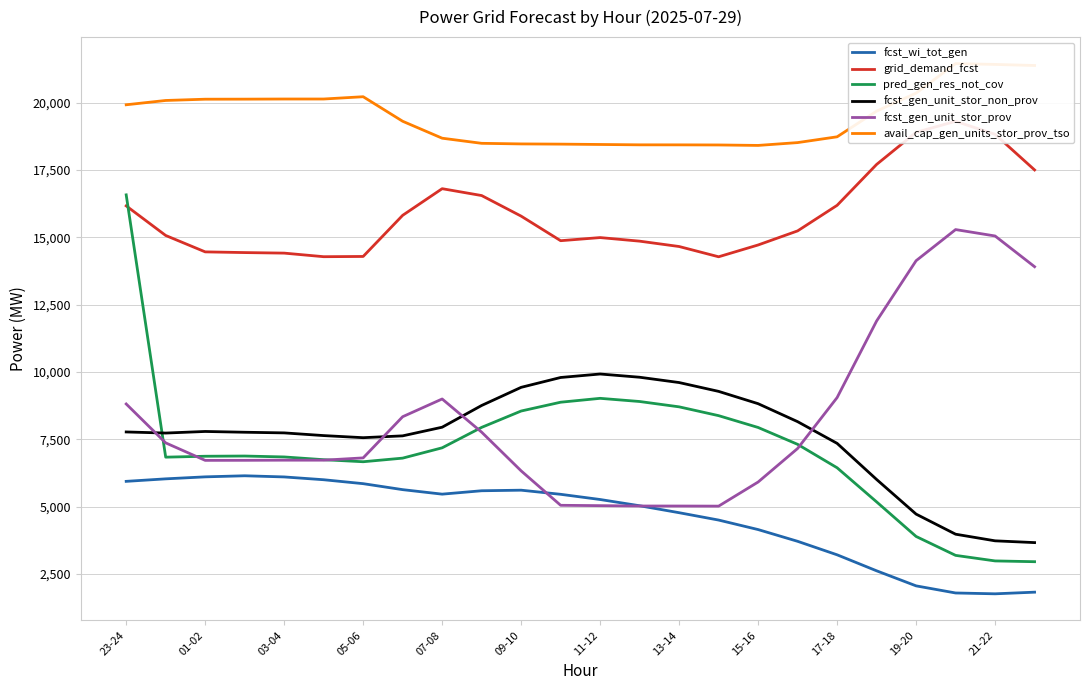

How many times do pred_gen_res_not_cov and fcst_gen_unit_stor_non_prov cross each other?

1